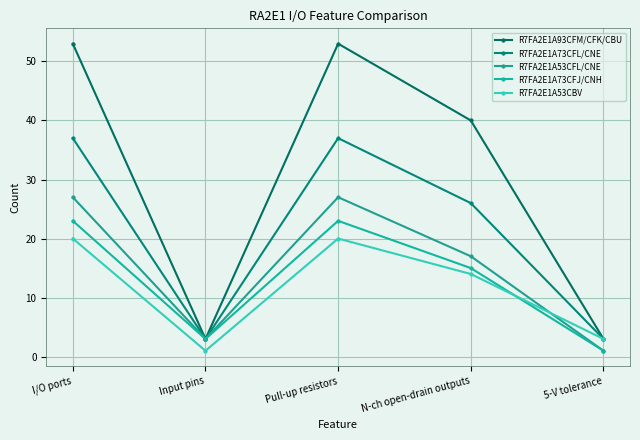

Between 5-V tolerance and I/O ports, which is larger?

I/O ports